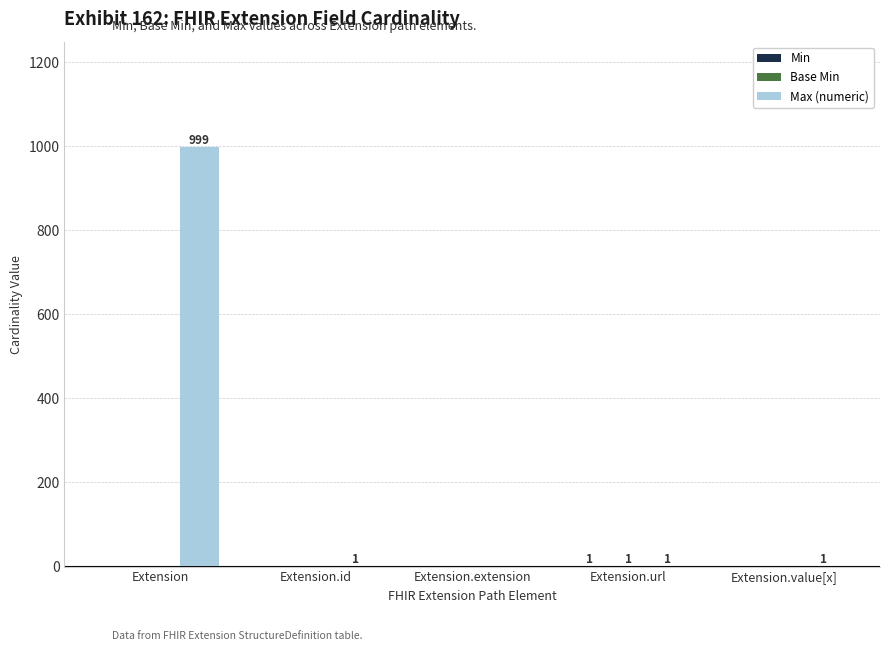

At which category is the sum across all series the highest?

Extension